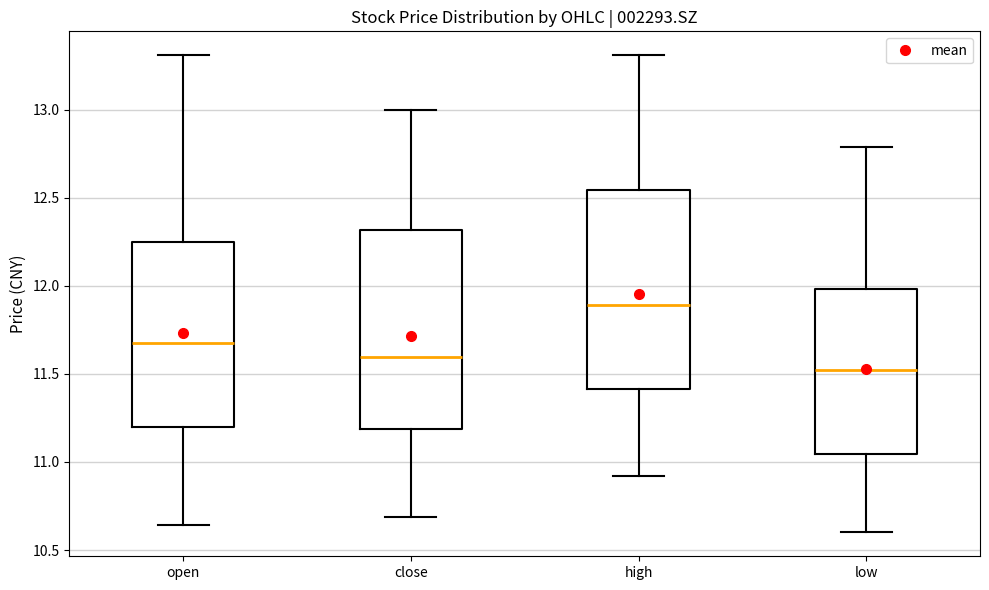

Which box's median line is the lowest?

low